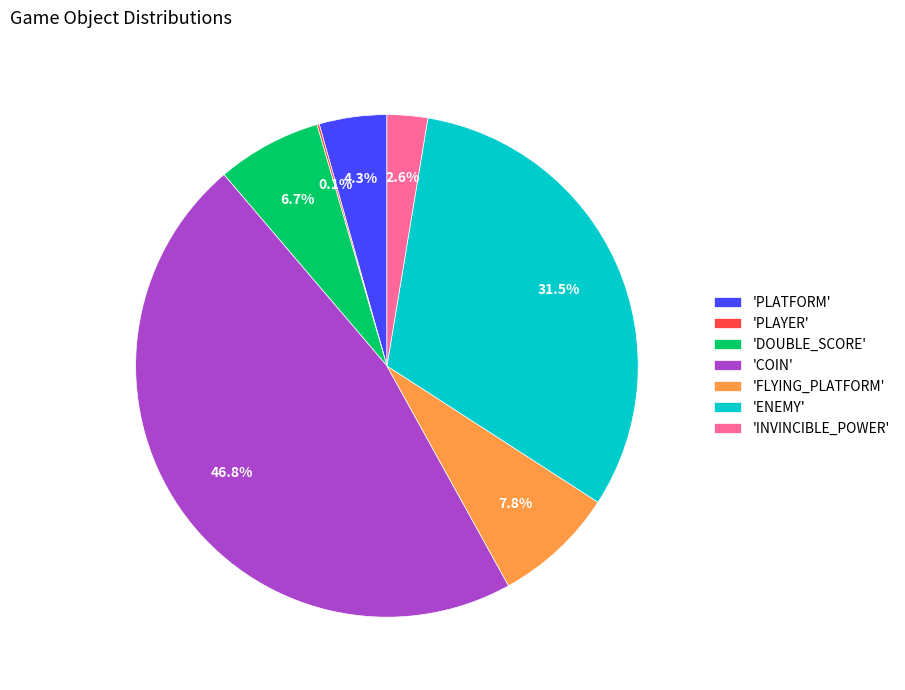

Which has a higher value, 'PLATFORM' or 'COIN'?

'COIN'